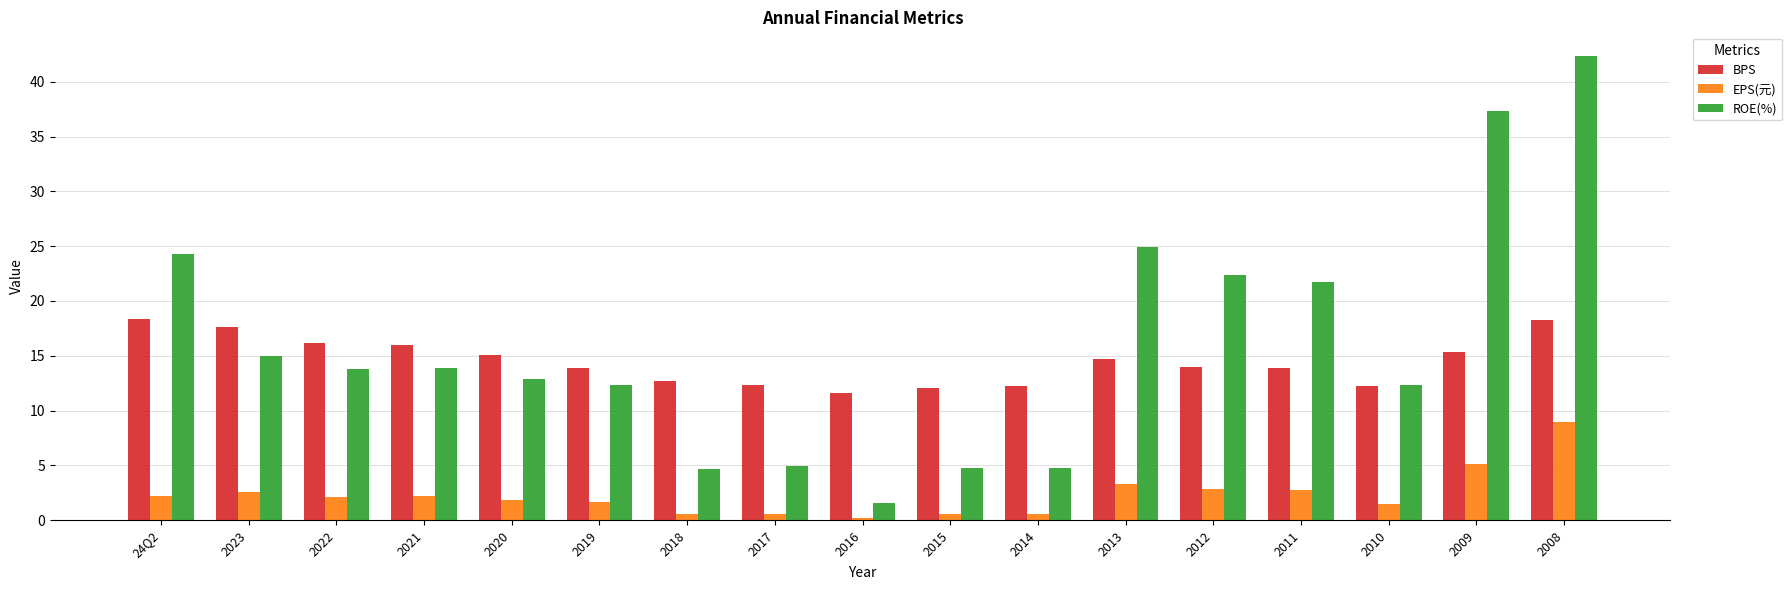

What is the maximum value shown in the chart?

42.4